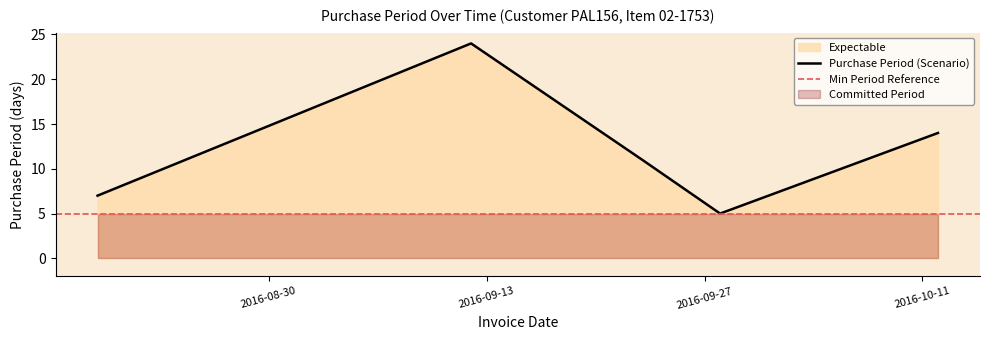

What is the maximum value for Purchase Period (Scenario)?

24